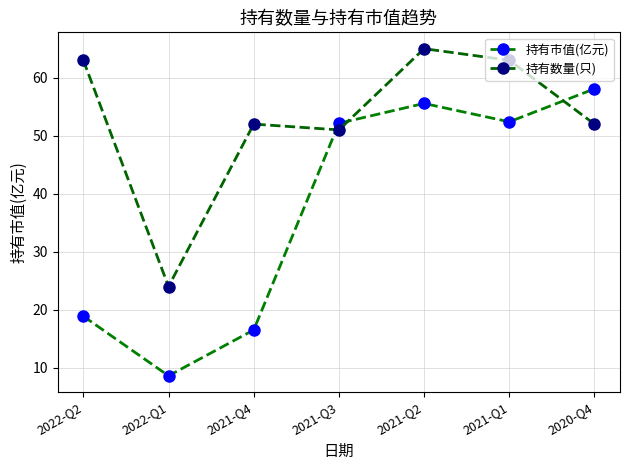

At which category does the chart reach its minimum across all series?

2022-Q1